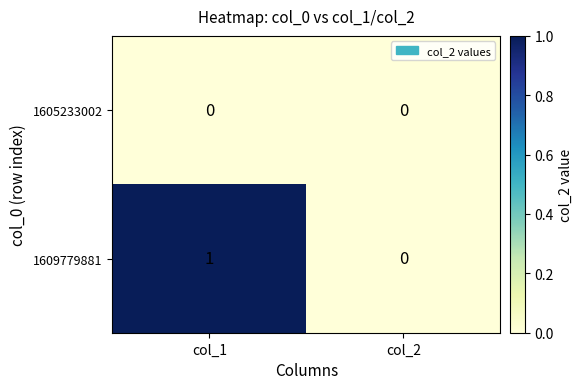

True or false: 1609779881 has a value of 0 at col_2.

True